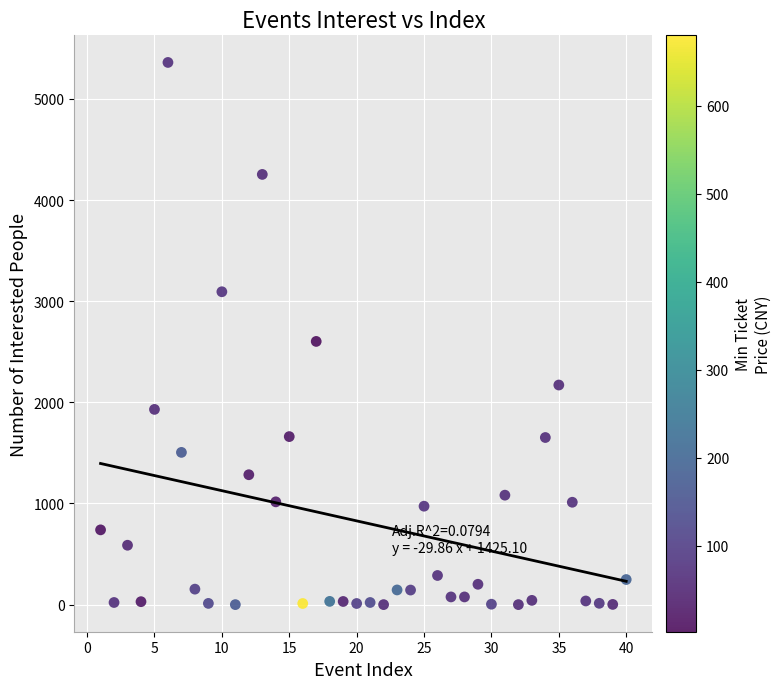

What is the range of X values (max minus min)?

39